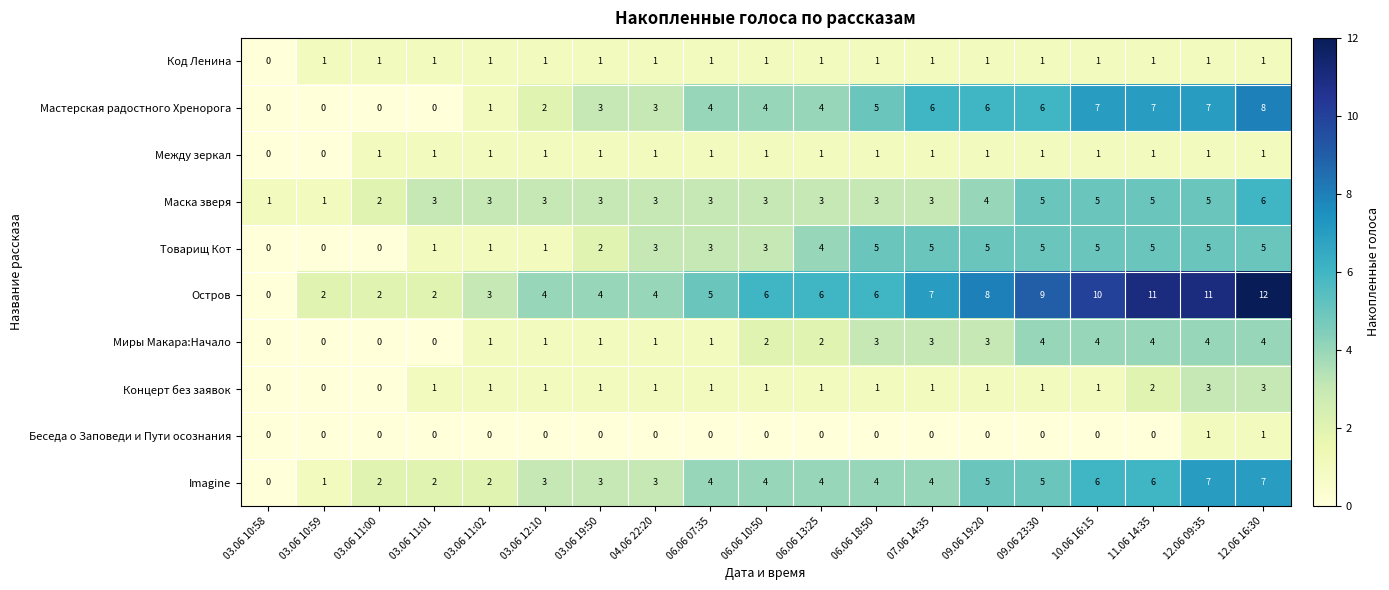

Where is Код Ленина nearest to the value 0?

03.06 10:58